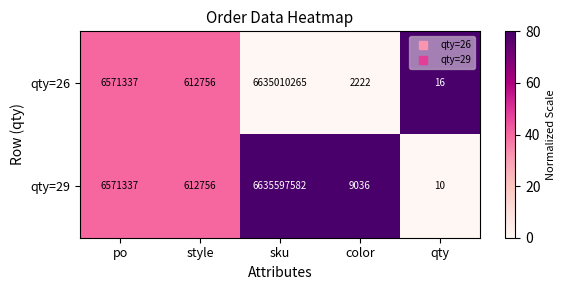

Count the number of data series in this chart.

2